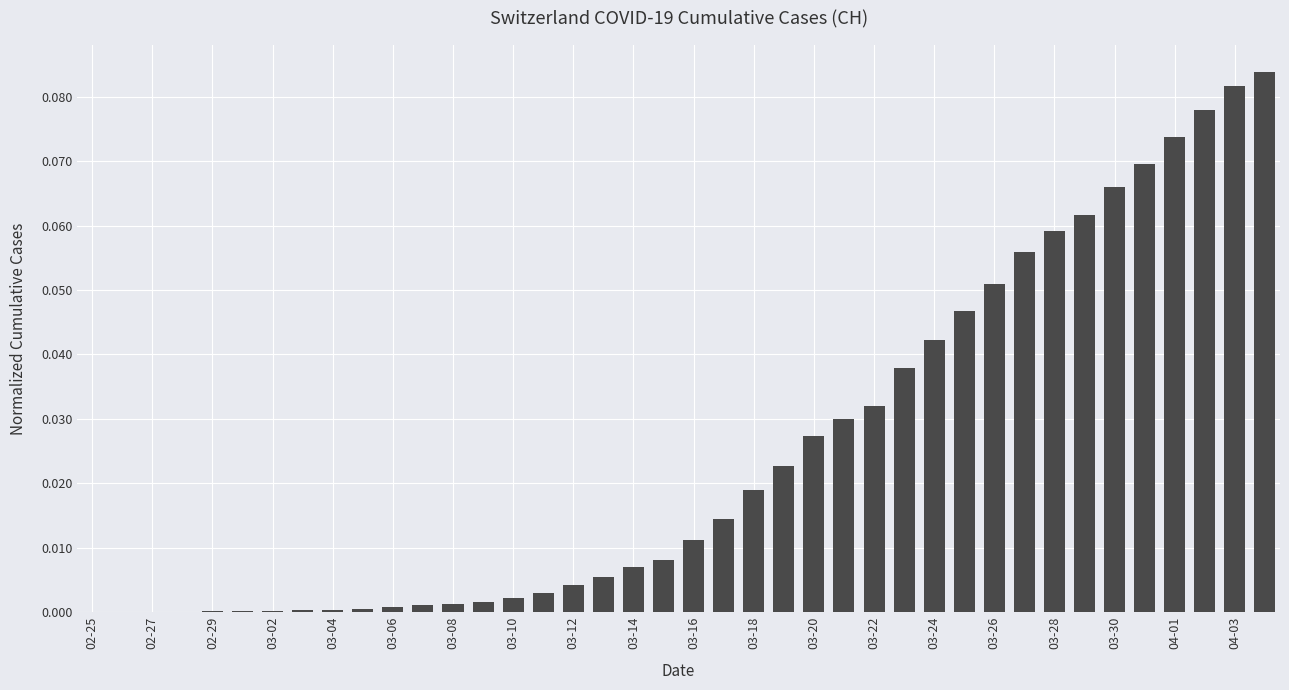

How many distinct data groups are displayed?

1